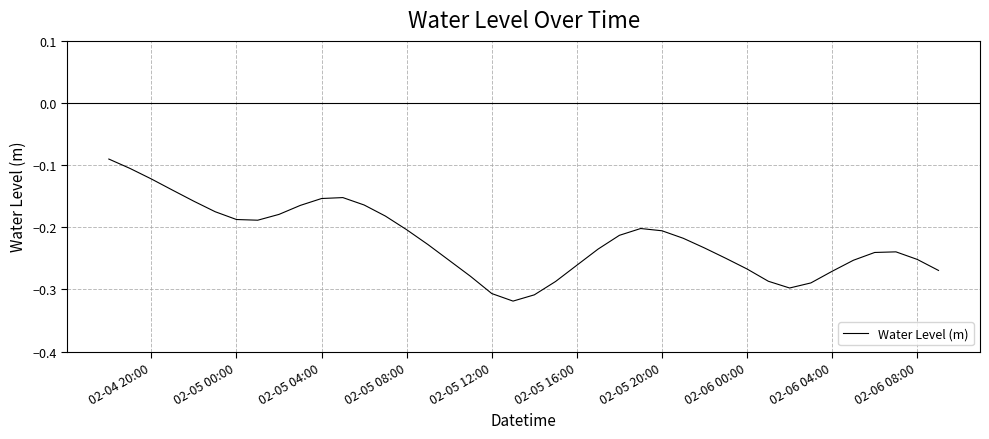

What is the minimum value shown in the chart?

-0.3